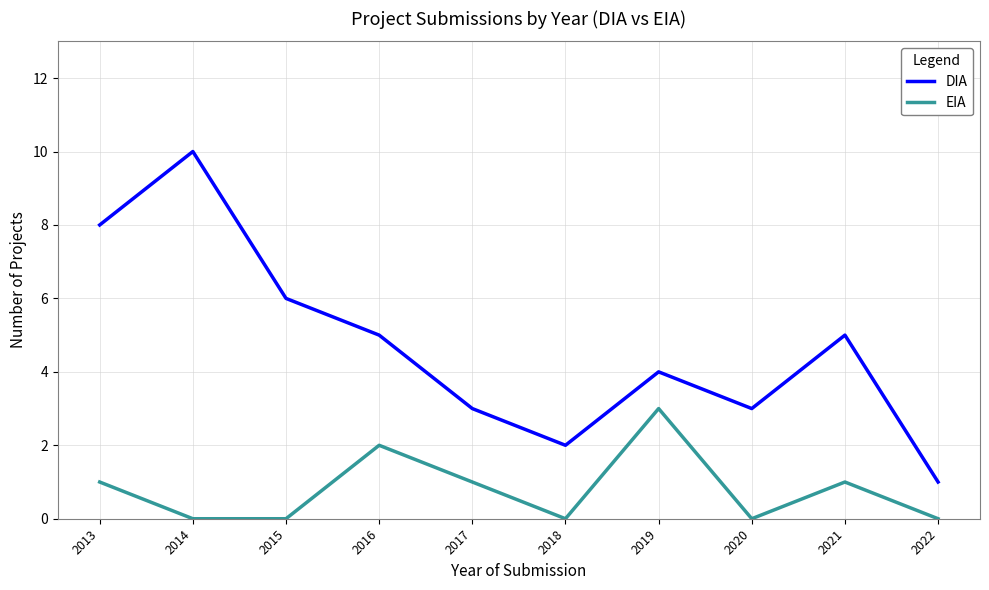

Between 2019 and 2020, which series saw the biggest shift?

EIA